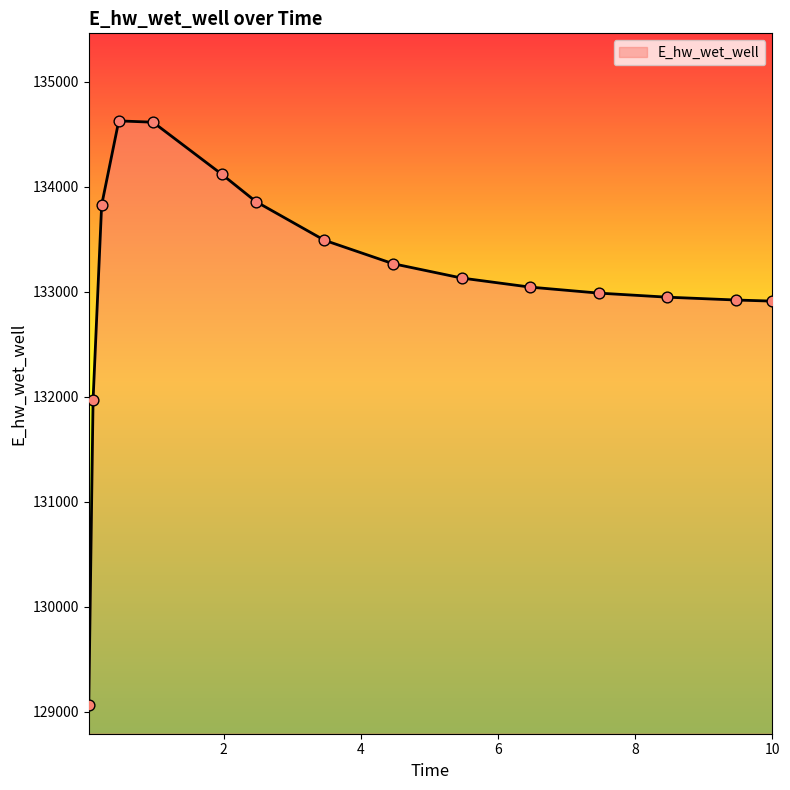

What is the maximum value shown in the chart?

134628.2